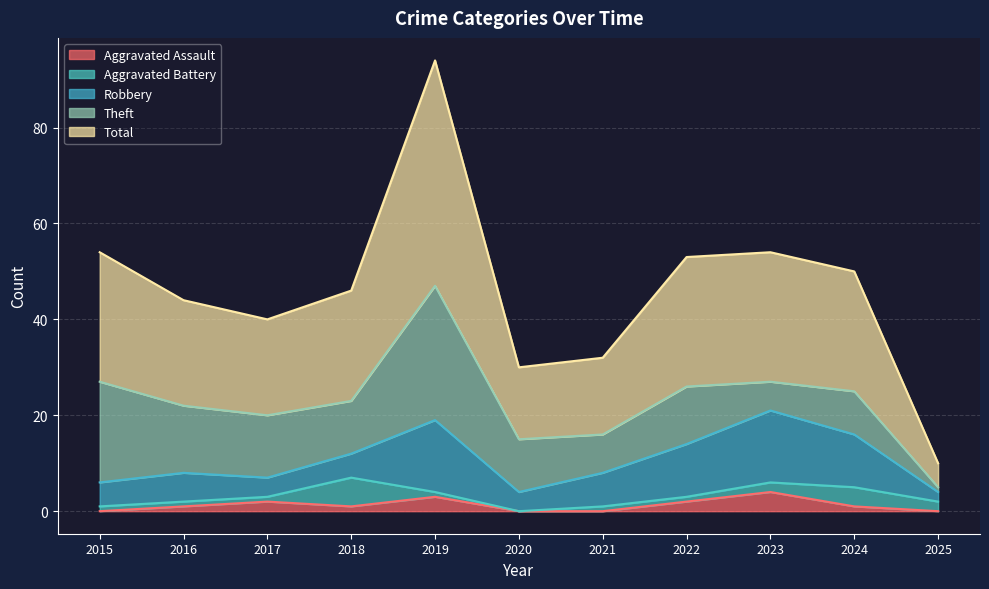

List the series in order of their peak value, lowest first.

Aggravated Assault, Aggravated Battery, Robbery, Theft, Total